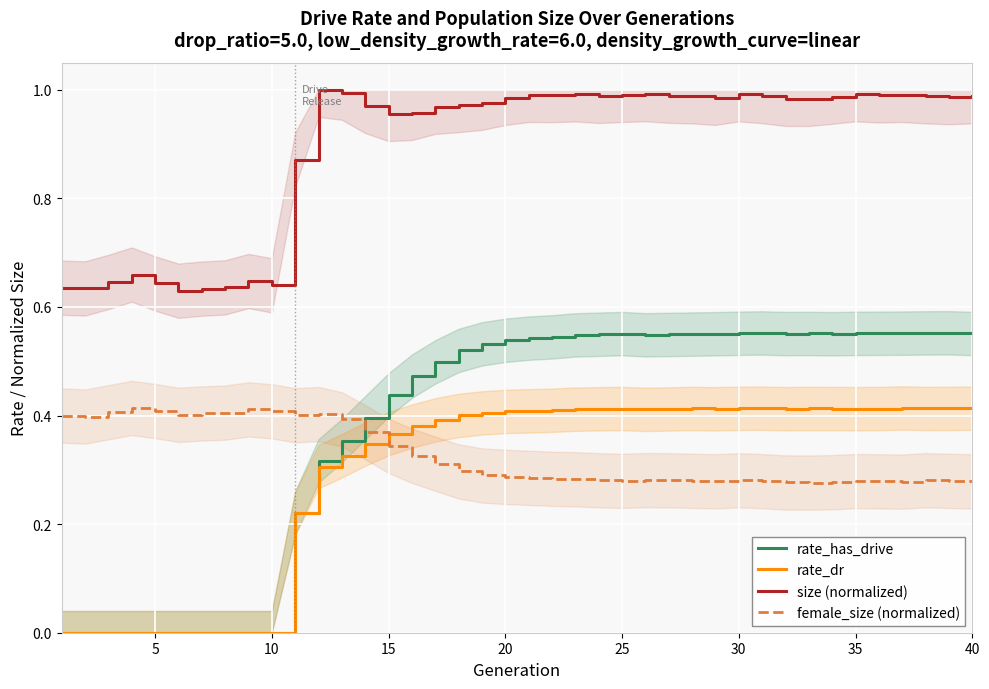

True or false: rate_has_drive has more than 0 points higher than both neighbors.

True